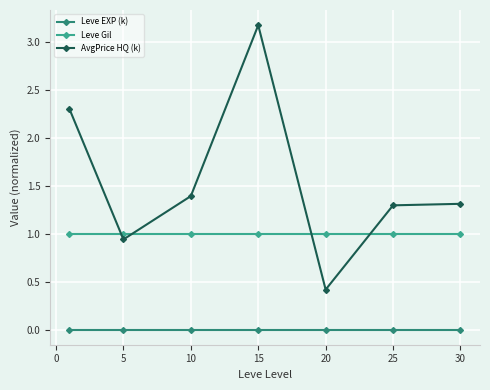

True or false: AvgPrice HQ (k) has more than 2 interior local peaks.

False